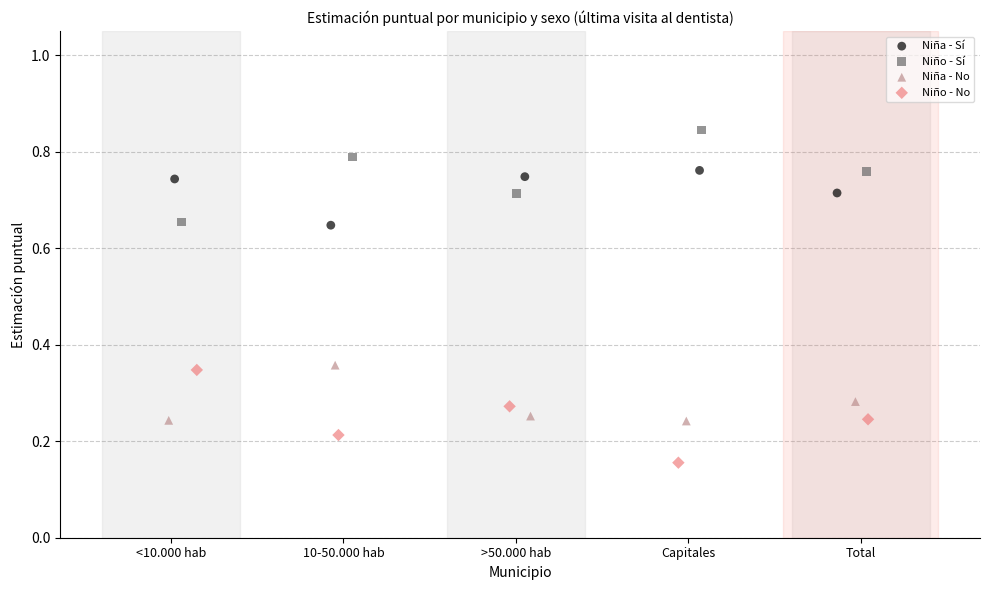

Which series contains the lowest Y value?

Niño - No